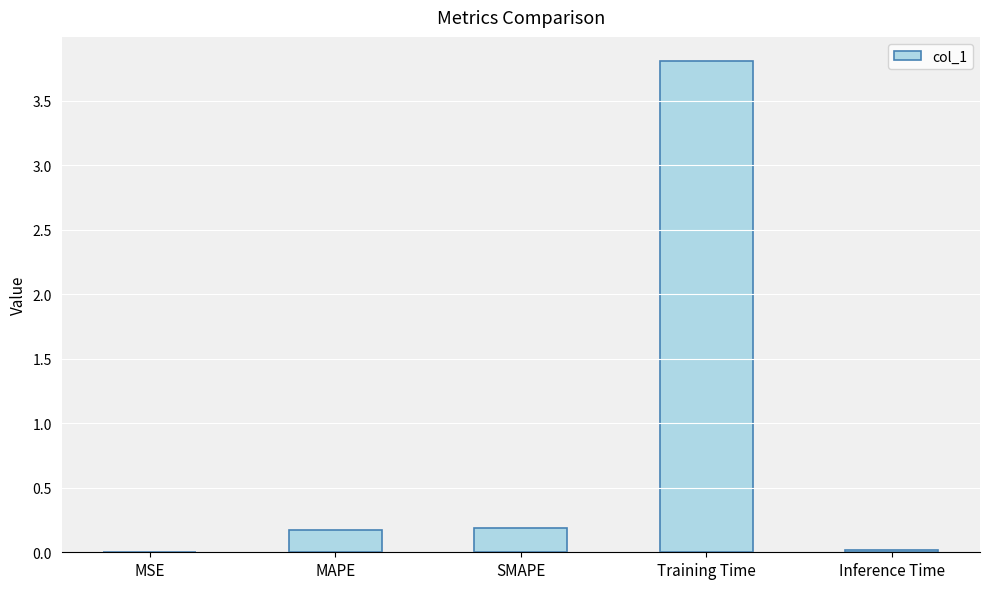

What is the maximum value shown in the chart?

3.8